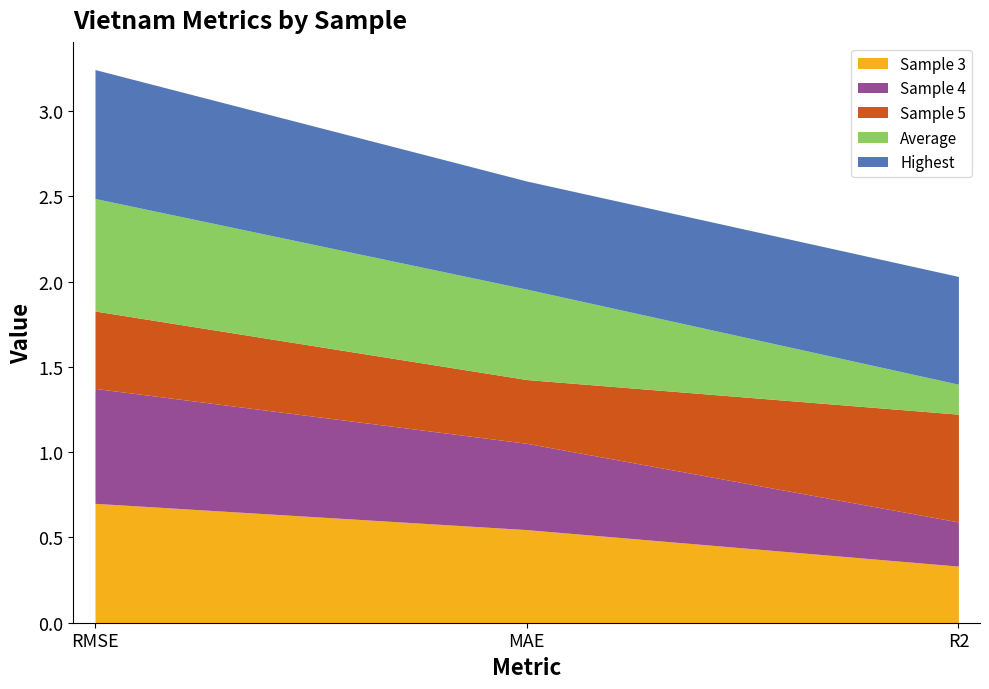

Reading left to right, transcribe all the data shown in this chart.

Sample 3: RMSE=0.7	MAE=0.5	R2=0.3
Sample 4: RMSE=0.7	MAE=0.5	R2=0.3
Sample 5: RMSE=0.5	MAE=0.4	R2=0.6
Average: RMSE=0.7	MAE=0.5	R2=0.2
Highest: RMSE=0.8	MAE=0.6	R2=0.6